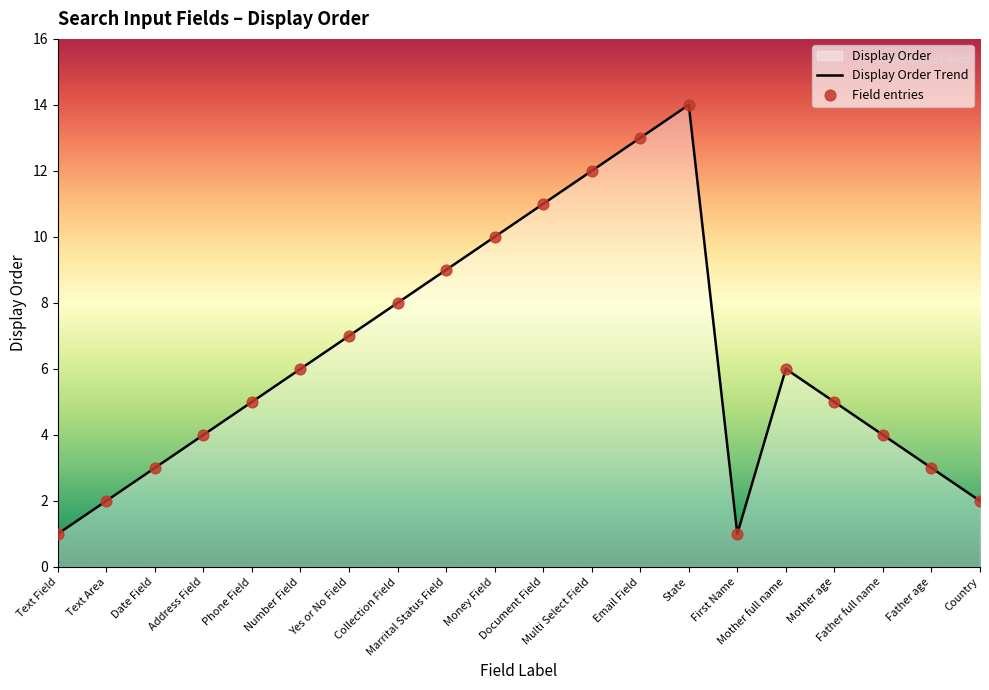

Is the value of Display Order Trend at Phone Field greater than the value of Field entries at Collection Field?

No